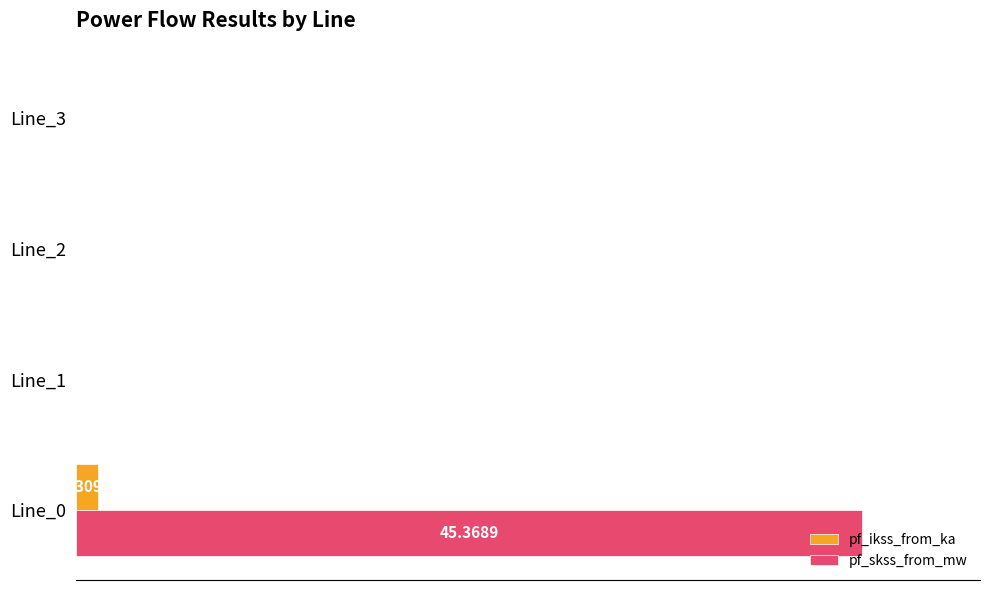

What are all the series names shown in the legend?

pf_ikss_from_ka, pf_skss_from_mw